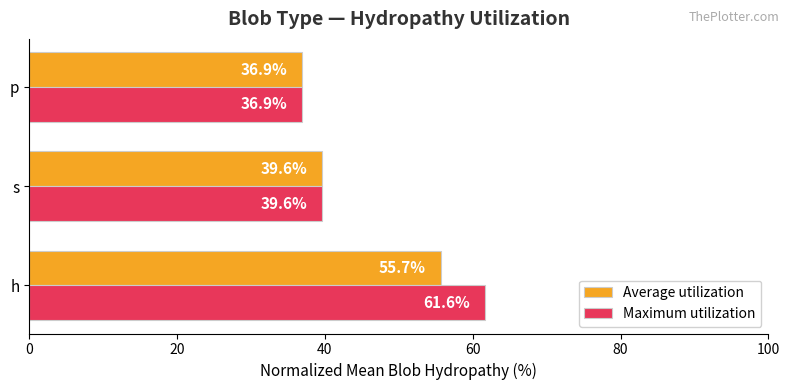

At h, list the series in order from smallest to largest.

Average utilization, Maximum utilization